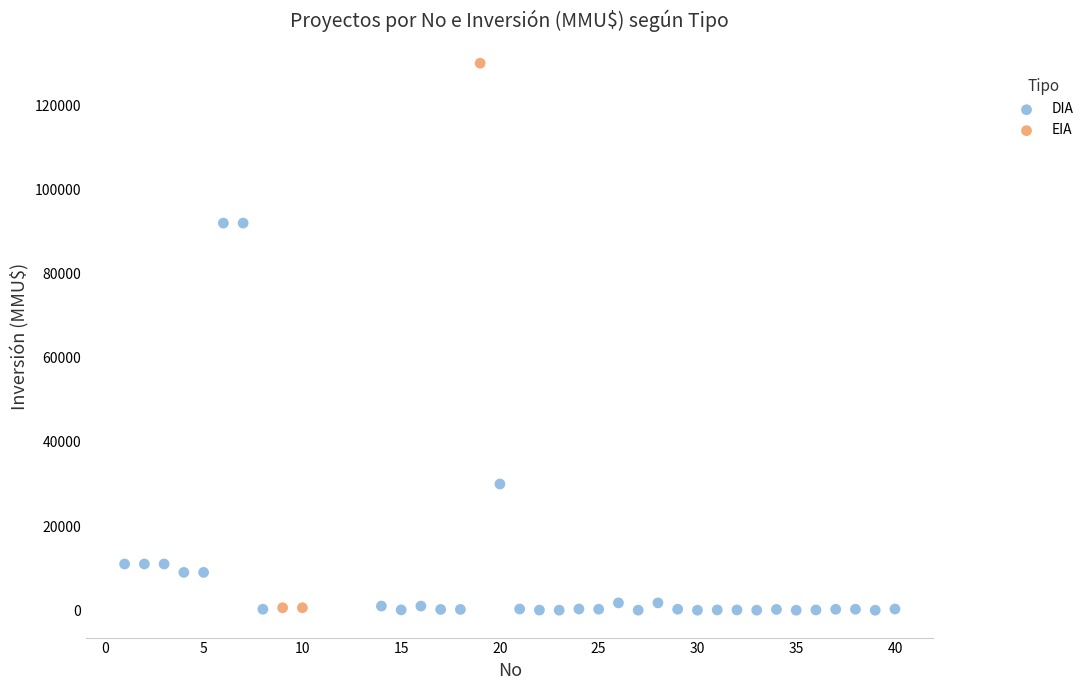

Which series contains the highest Y value?

EIA